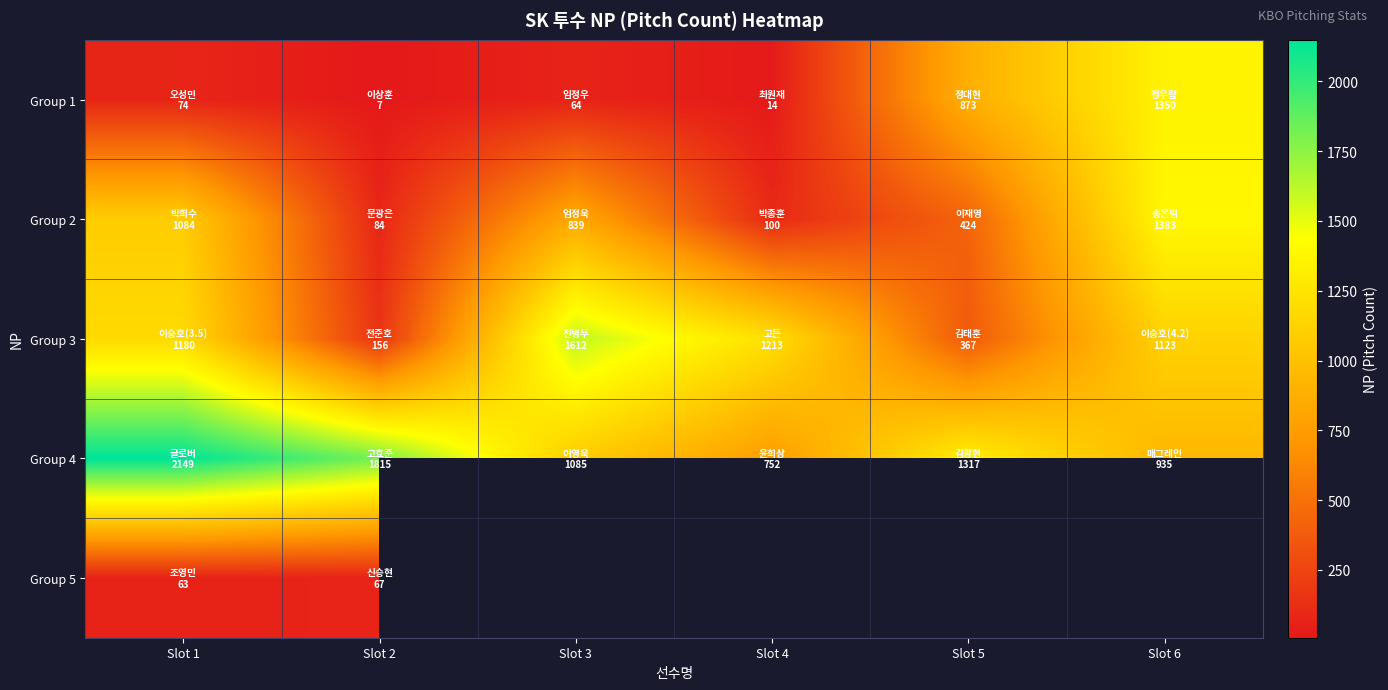

Between Slot 3 and Slot 5, which is larger?

Slot 5